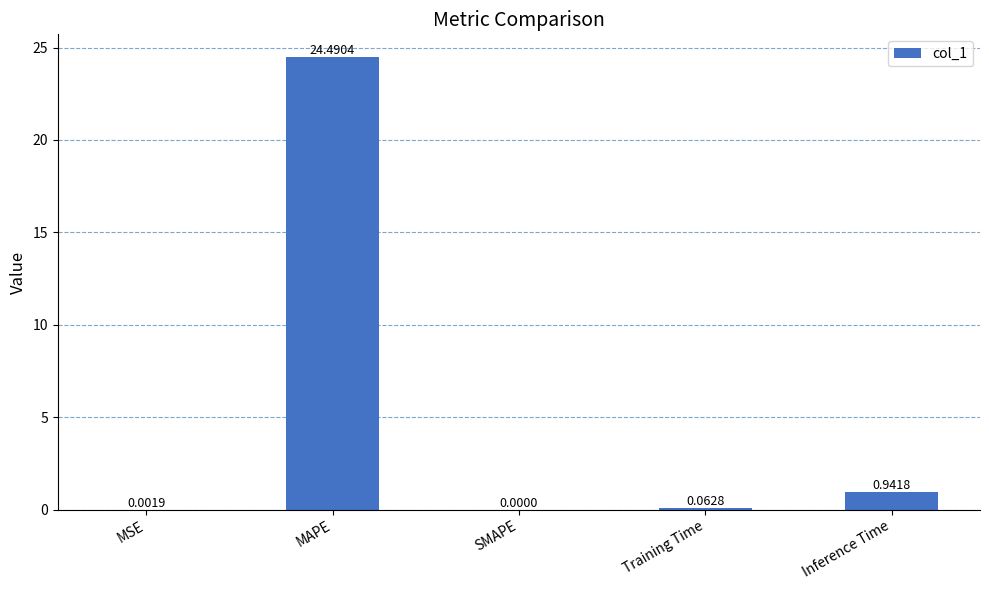

The value at MAPE is 43.2. True or false?

False